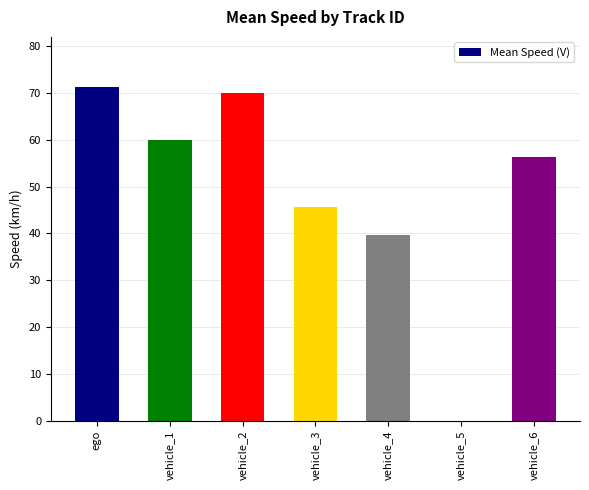

Between vehicle_6 and vehicle_3, which is larger?

vehicle_6